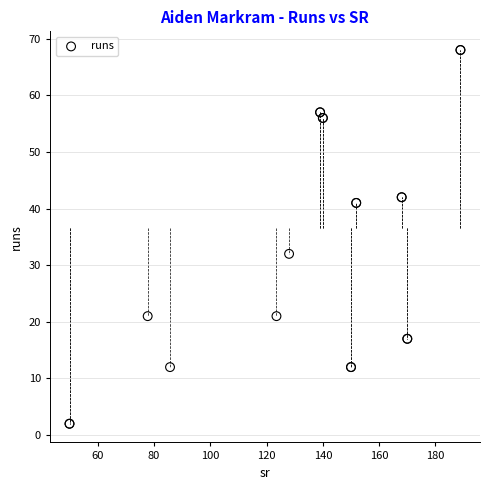

What Y value in the scatter plot is closest to 35?

32